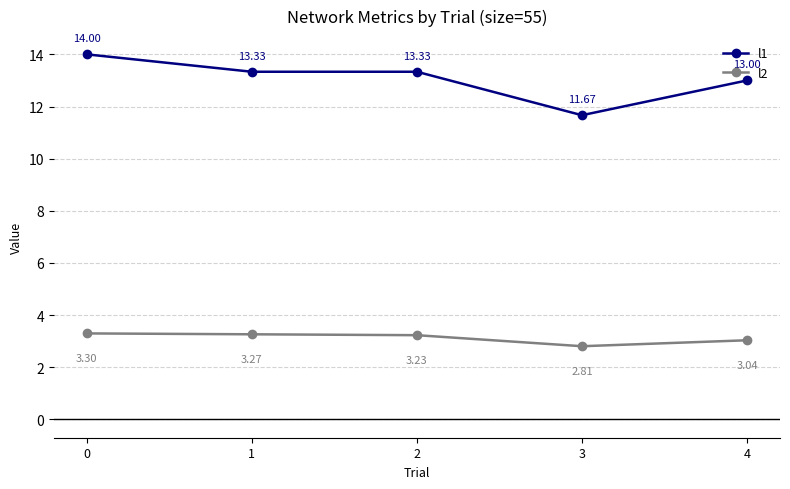

True or false: l2 and l1 cross at least once.

False